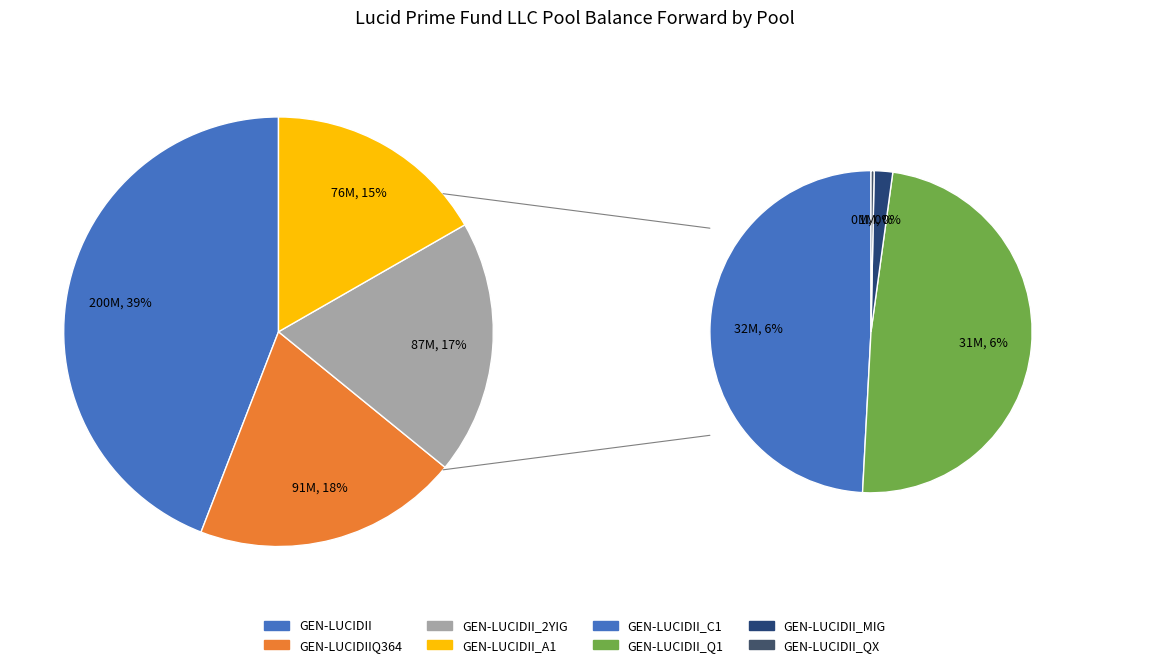

Does GEN-LUCIDII_QX represent more than half of the total?

No